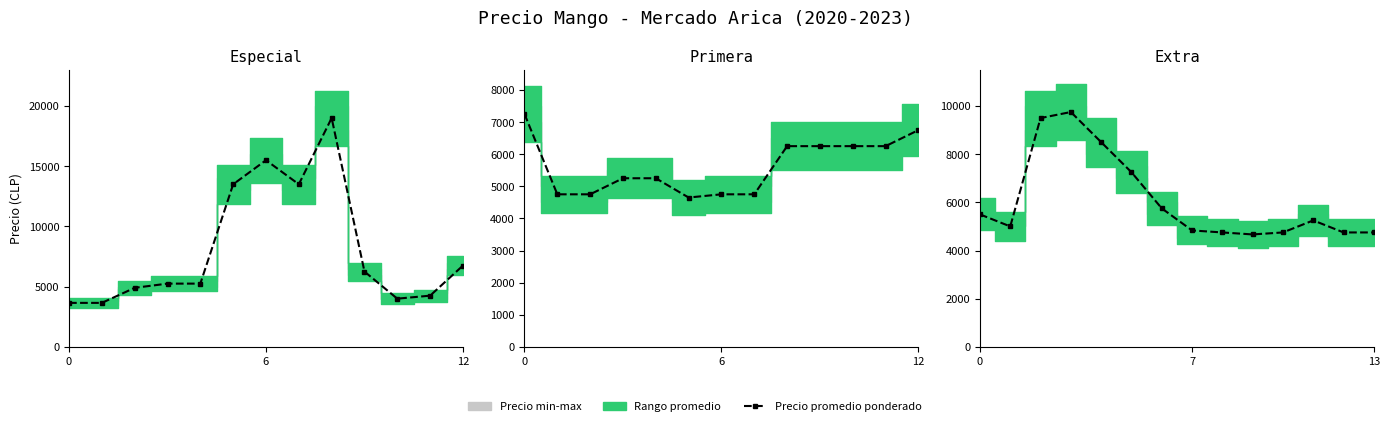

What is the value of the 8th point from the left?

4833